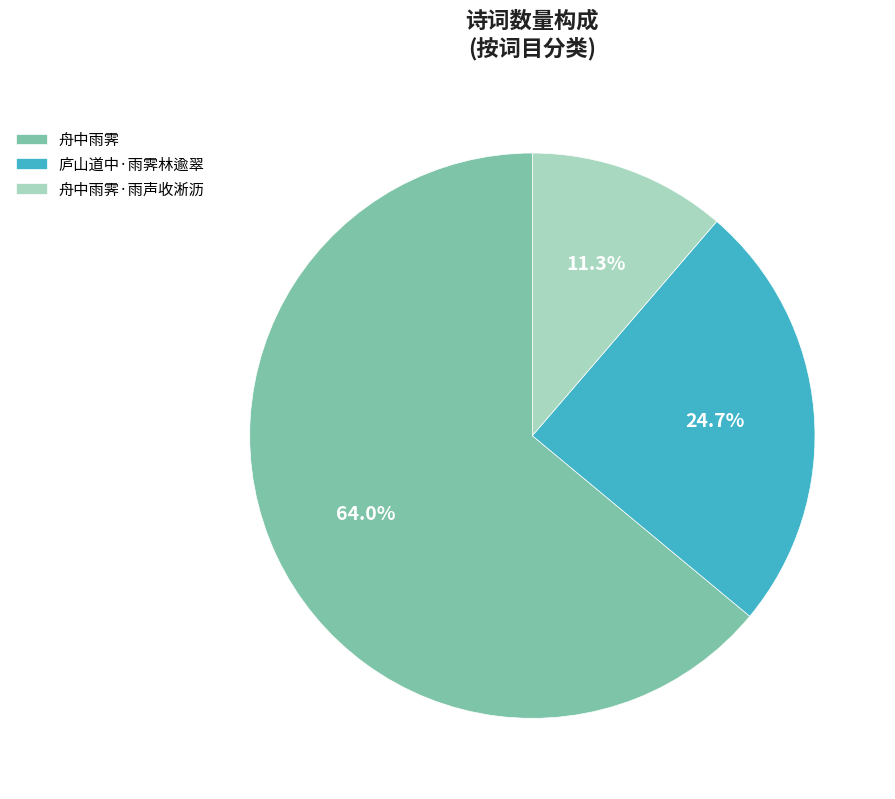

What is the majority slice?

舟中雨霁